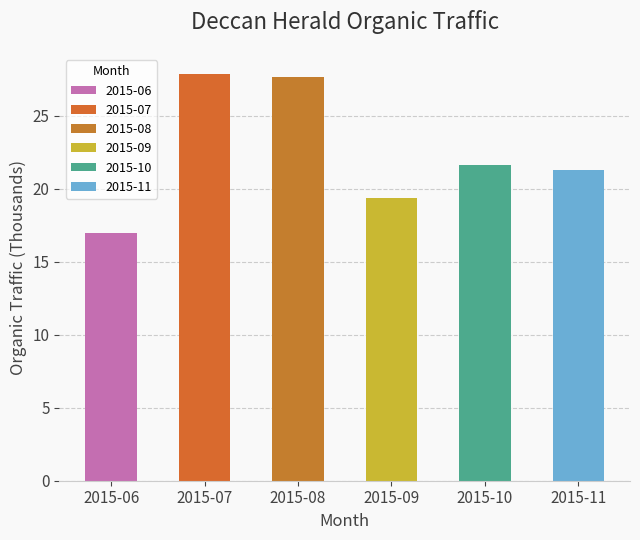

How many data points does each series have?

6